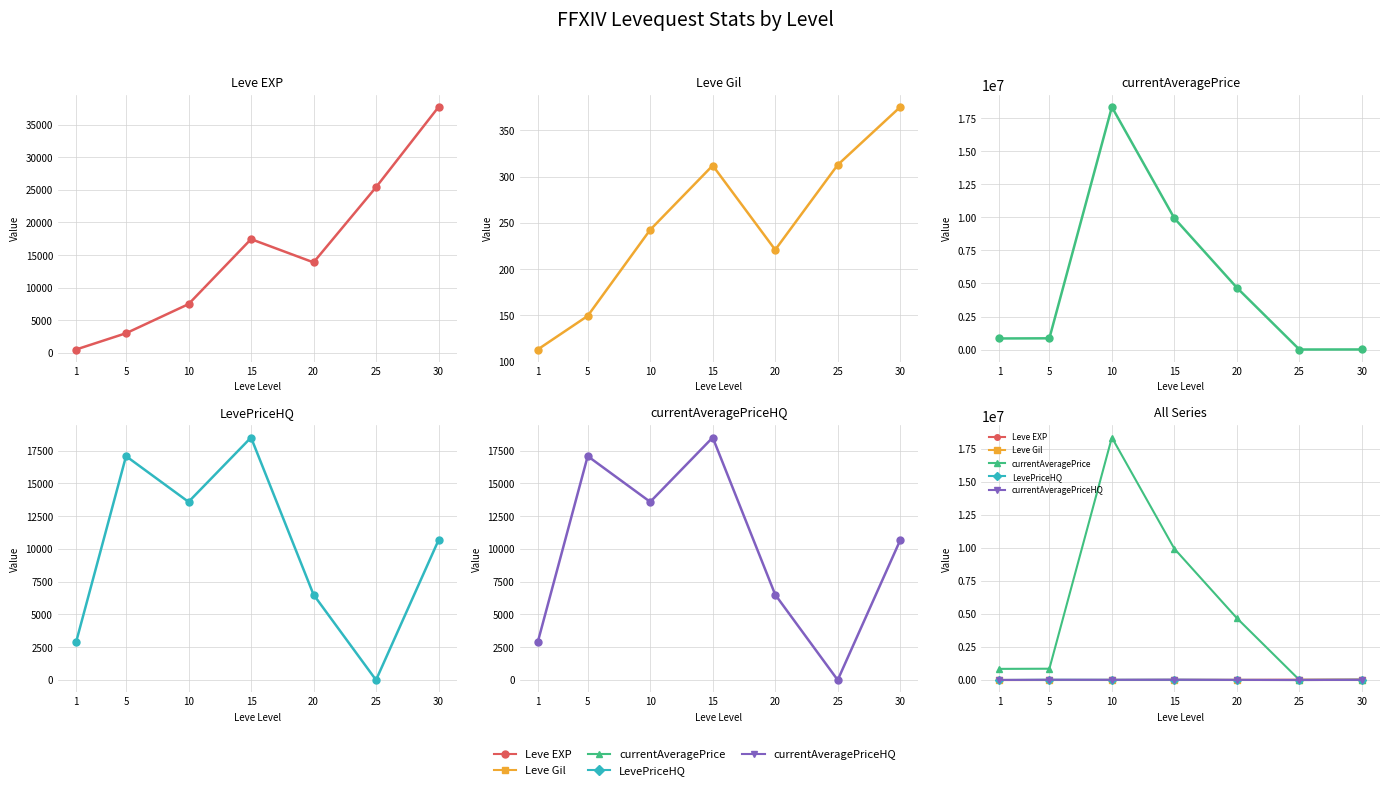

What is the difference between the LevePriceHQ values at 5 and 10?

3488.9